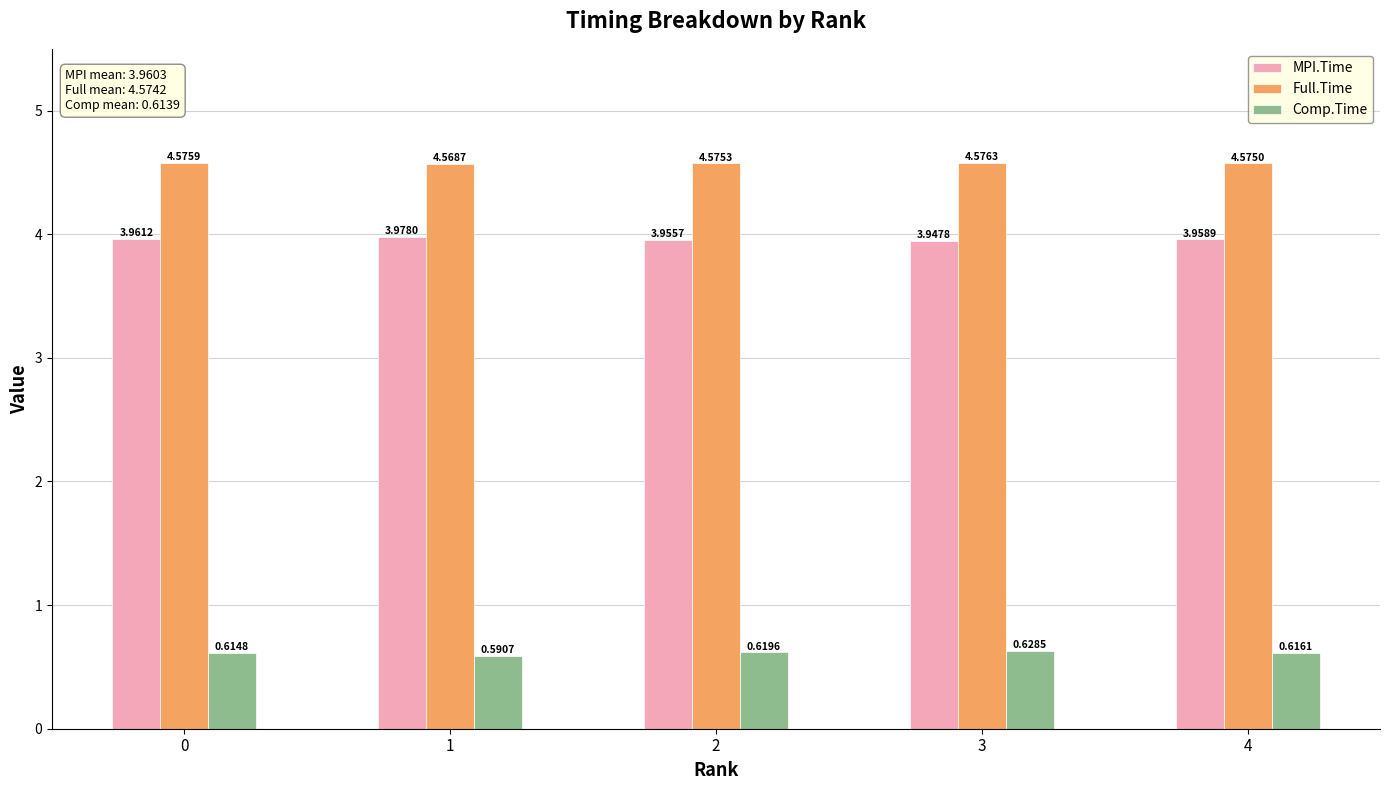

Count the number of data series in this chart.

3